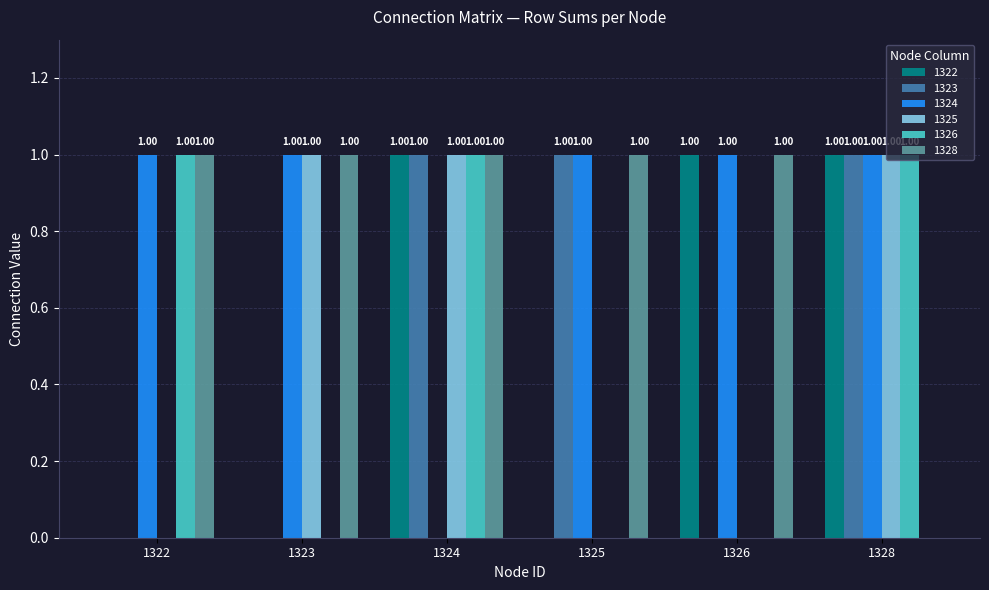

What is the total value across all series at 1324?

5